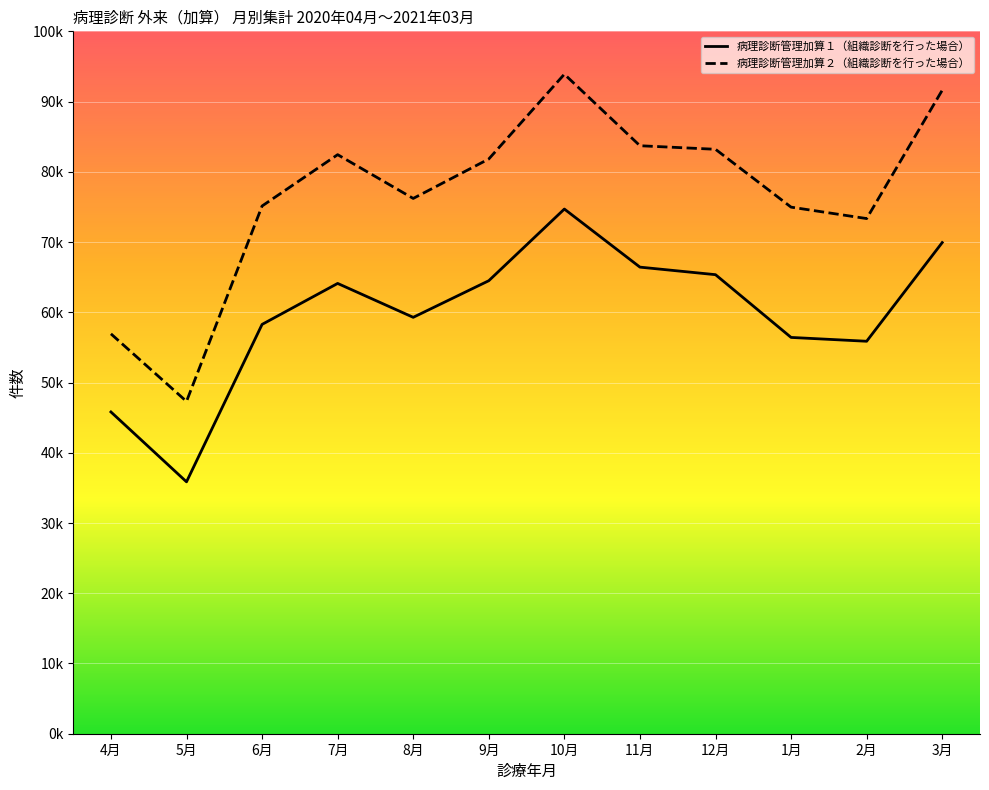

Does the chart display data point markers on the line(s)?

No